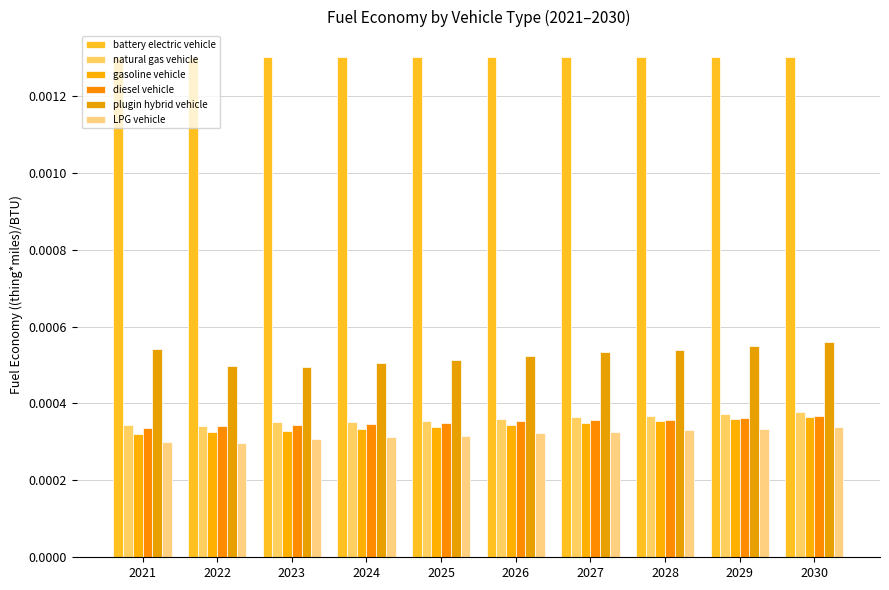

How many distinct data groups are displayed?

6